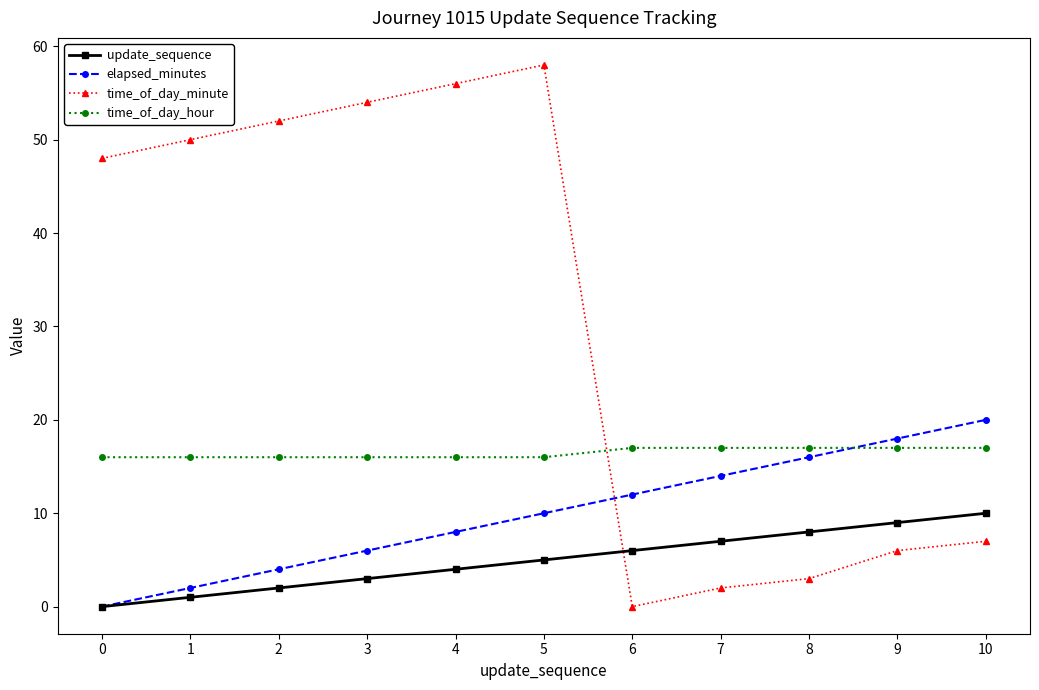

How many update_sequence values are between 2 and 8?

7